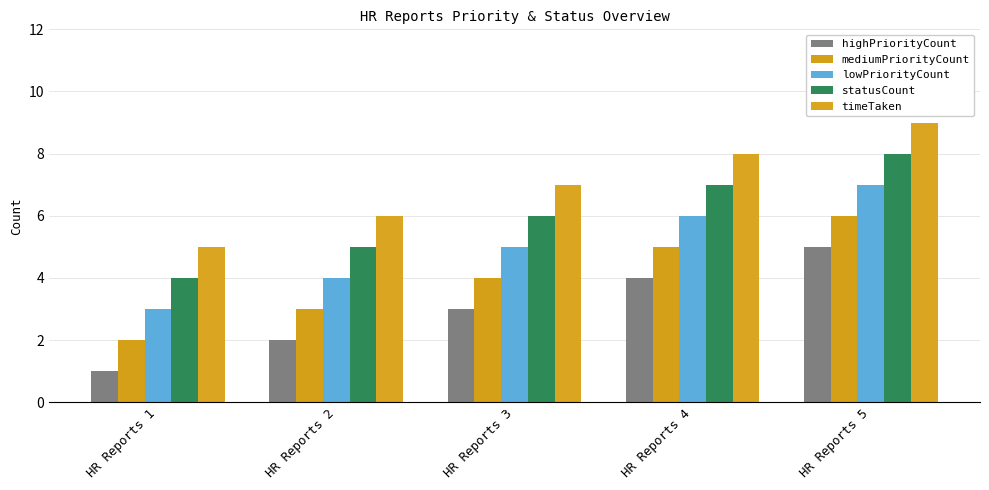

What is the sum of all timeTaken values?

35